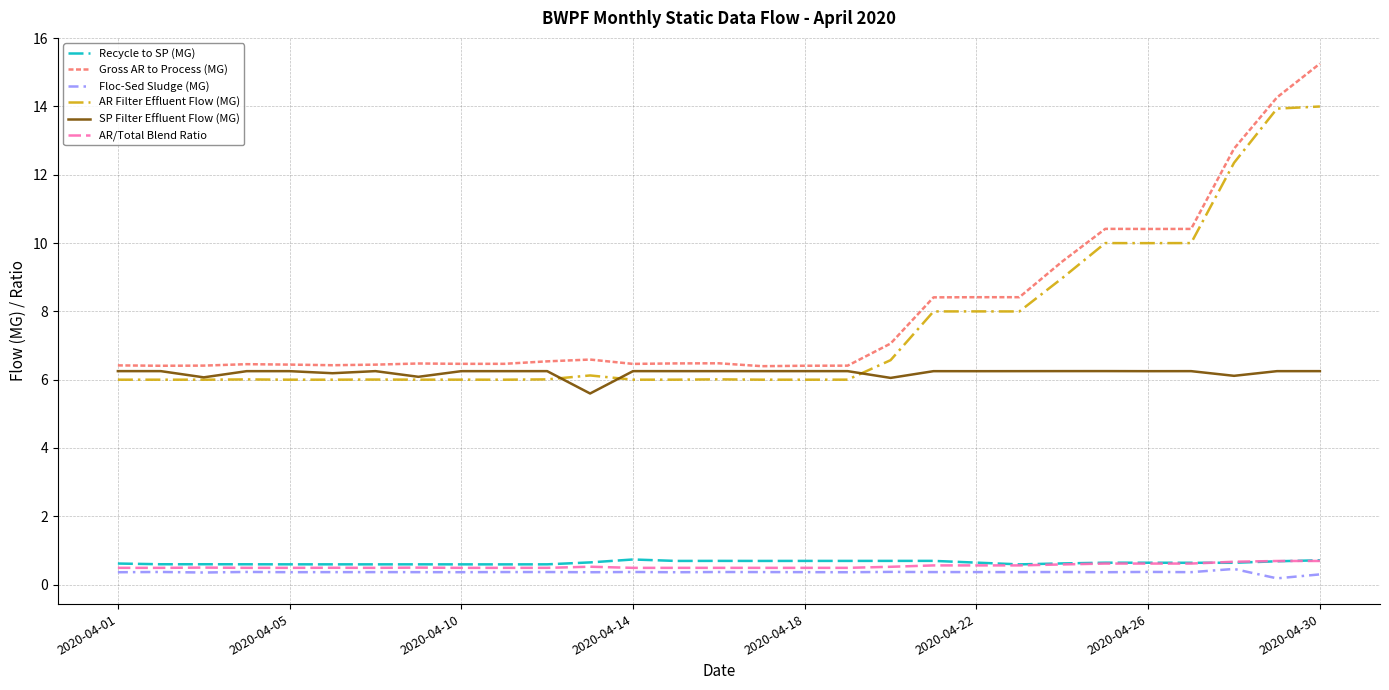

True or false: Floc-Sed Sludge (MG) and AR Filter Effluent Flow (MG) cross at least once.

False